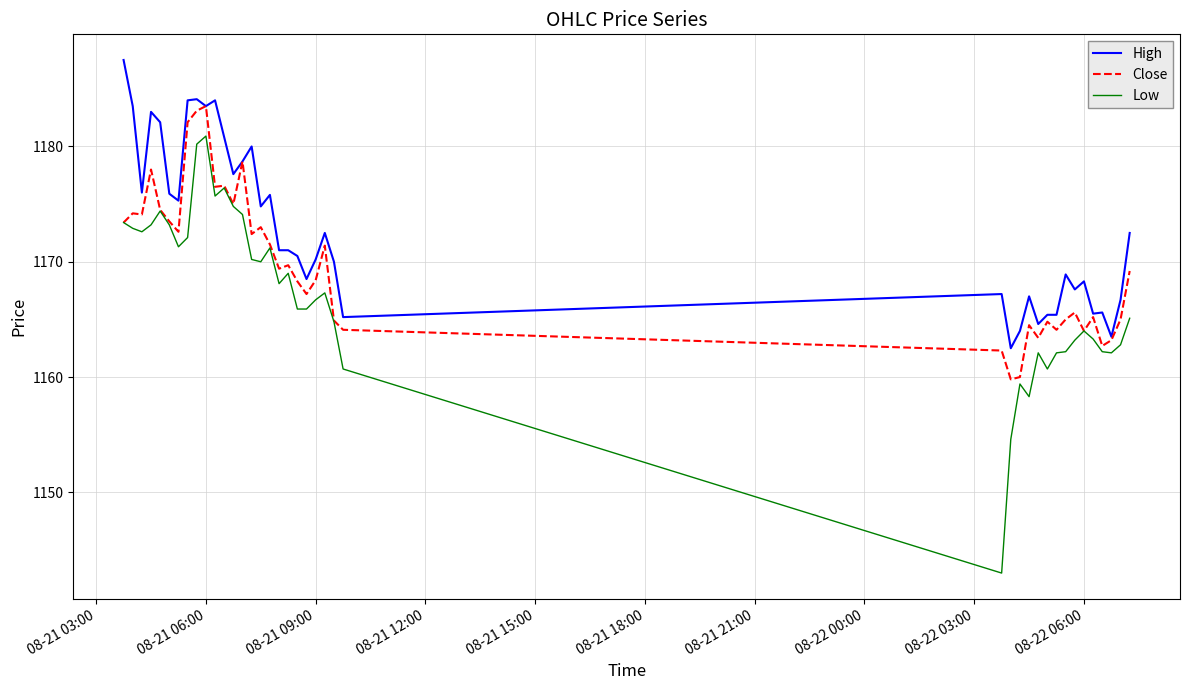

List the series in order of their overall mean, highest first.

High, Close, Low